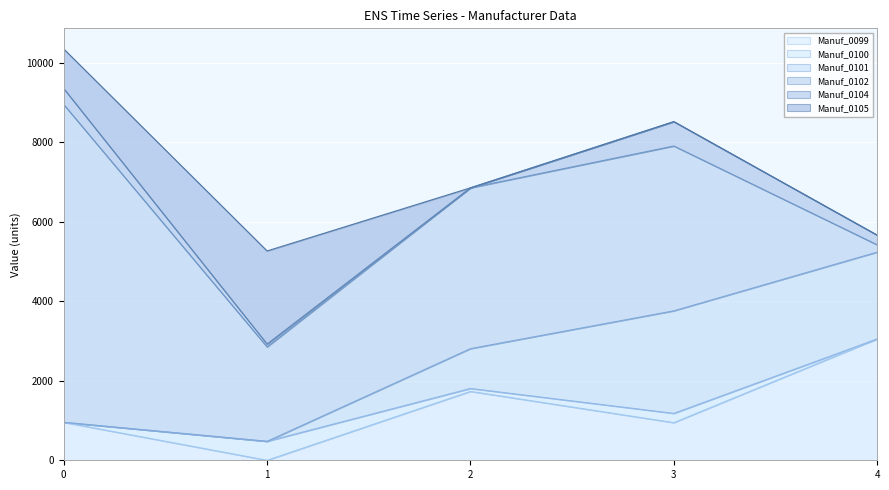

At how many categories does at least one series exceed 4708?

1